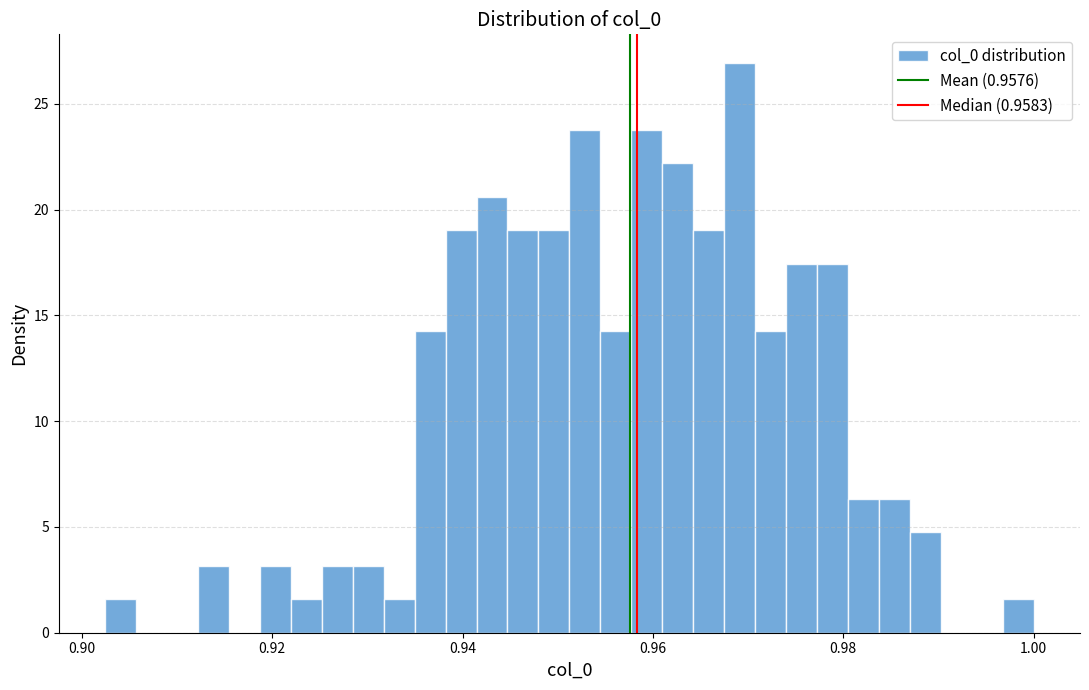

Around what value on the x-axis is the tallest bar? Give the approximate position of its centre, as read against the axis.

0.970